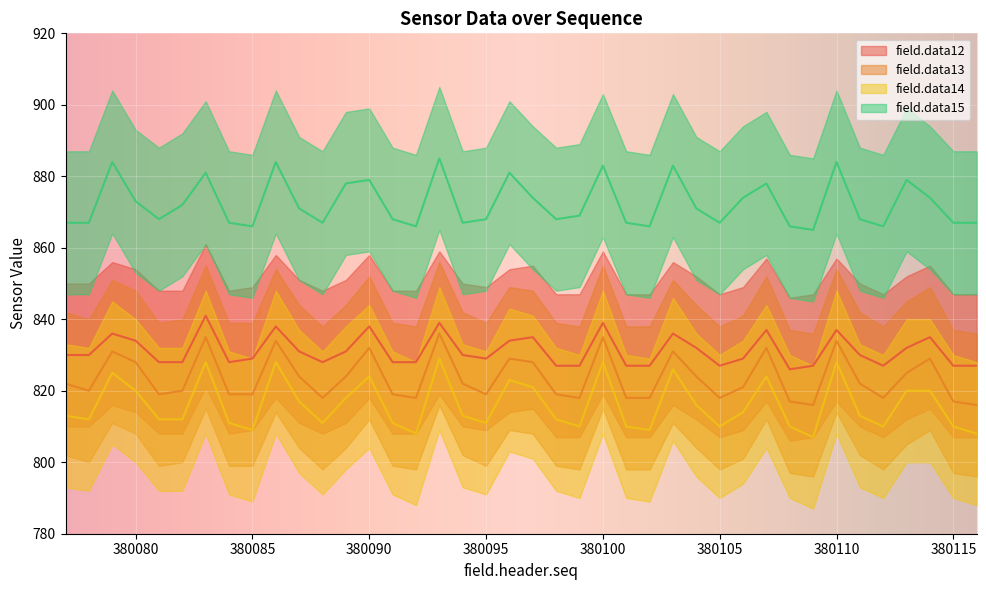

True or false: field.data13 has more than 1 interior local peaks.

True